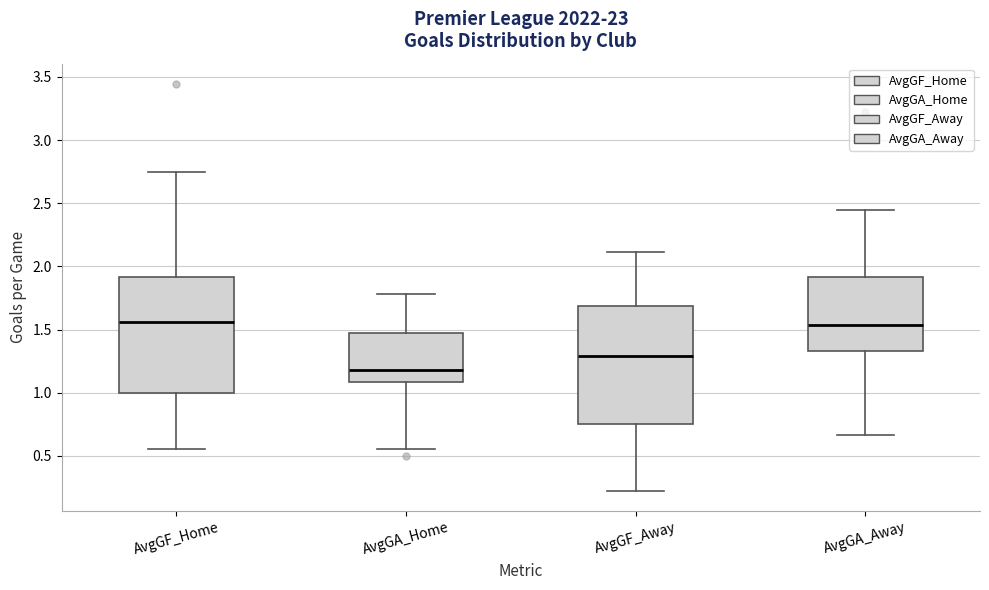

Reading left to right, transcribe this box plot: for each box, give where its median line is, the range the box spans, and where its two whiskers end, as read against the y-axis. The values are not printed on the chart, so give them approximately, as read against the axis.

AvgGF_Home: median 1.55, box 1.00 to 1.90, whiskers 0.55 to 2.75
AvgGA_Home: median 1.20, box 1.10 to 1.45, whiskers 0.55 to 1.80
AvgGF_Away: median 1.30, box 0.75 to 1.70, whiskers 0.20 to 2.10
AvgGA_Away: median 1.55, box 1.35 to 1.90, whiskers 0.65 to 2.45